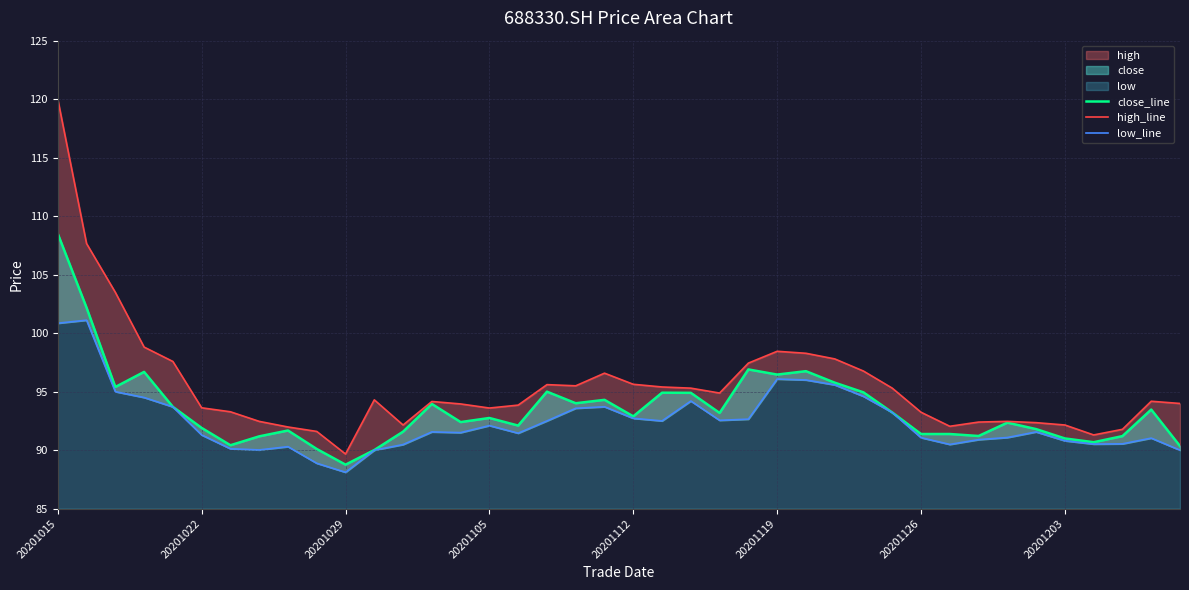

How many interior local valleys does the close_line series have?

11